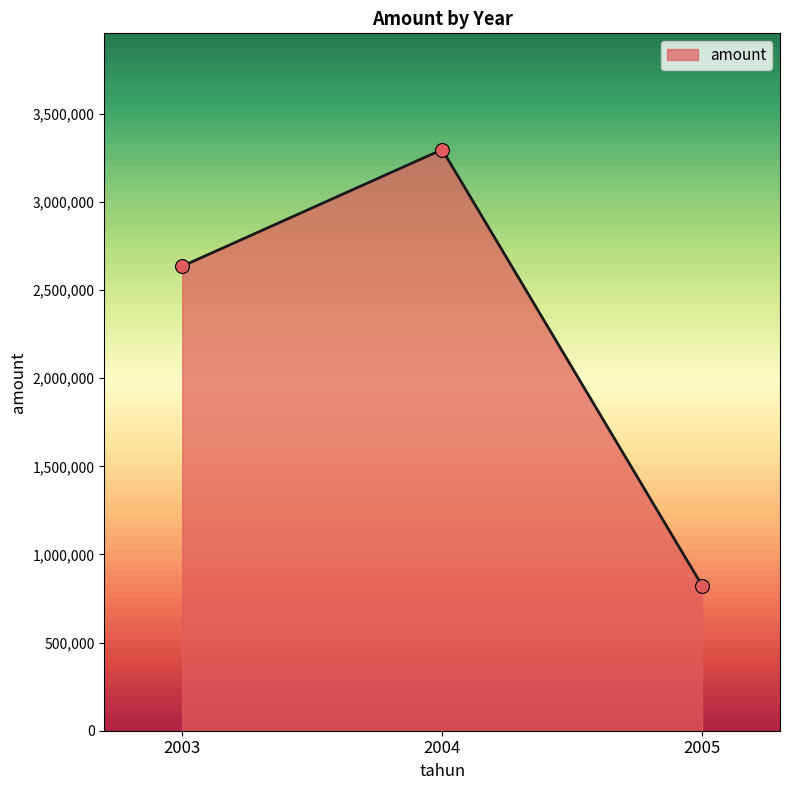

Approximately how many times larger is the value at 2003 compared to 2004?

0.8